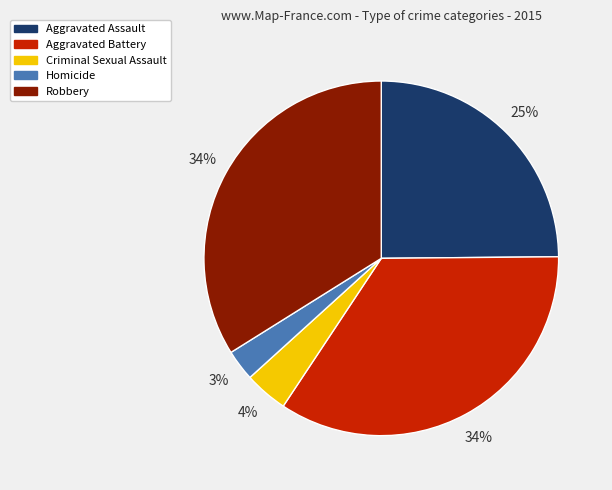

Does any single category account for the majority?

No